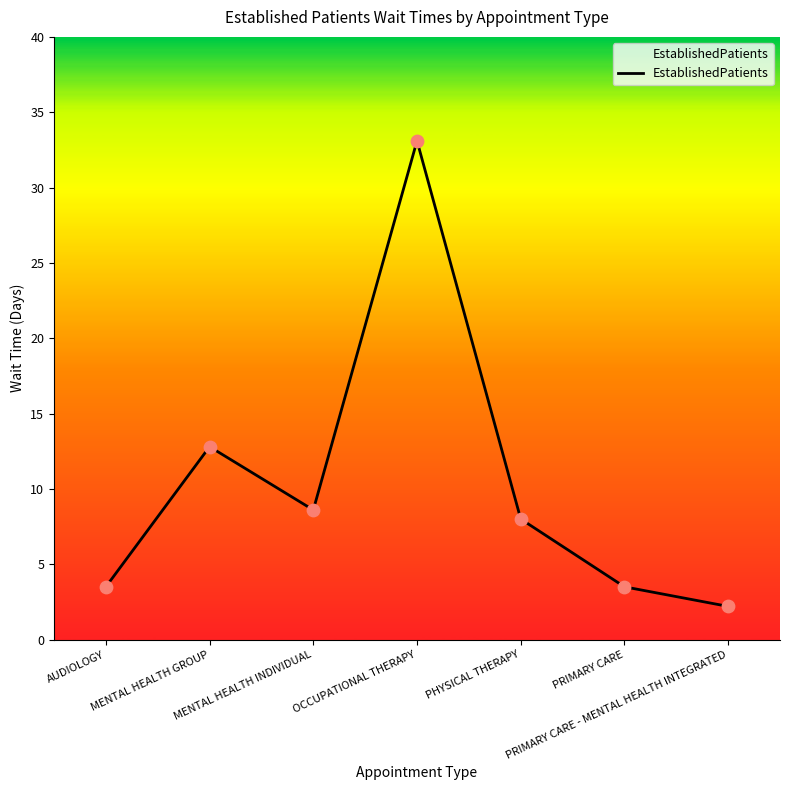

What is the change in value from MENTAL HEALTH GROUP to PHYSICAL THERAPY?

-4.8